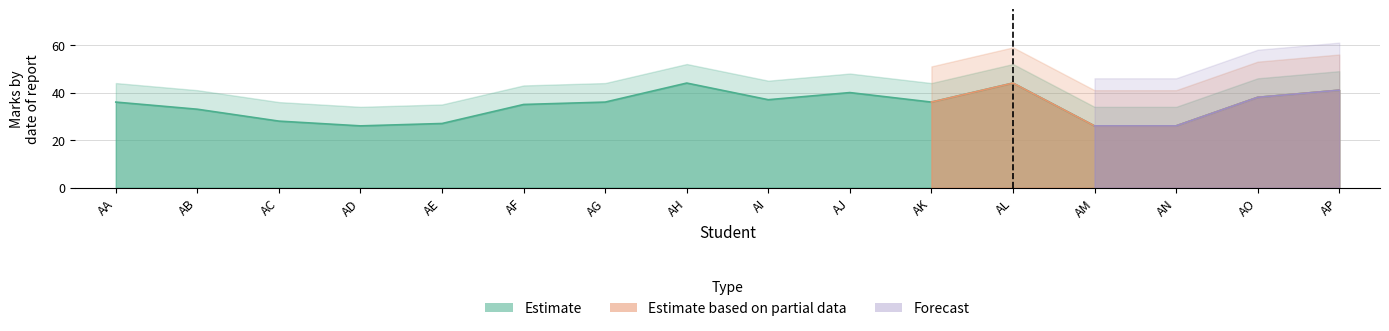

What is the difference between the maximum and minimum values in the Estimate series?

18